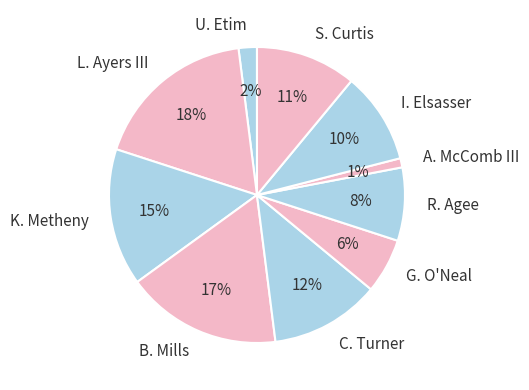

To the nearest percent, what percentage of the pie is S. Curtis?

11%